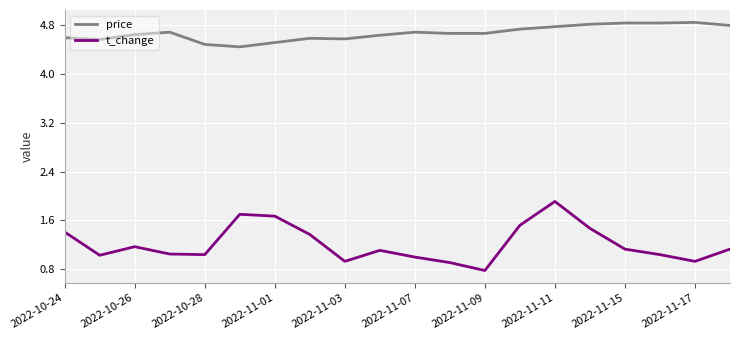

What is the minimum value shown in the chart?

0.8